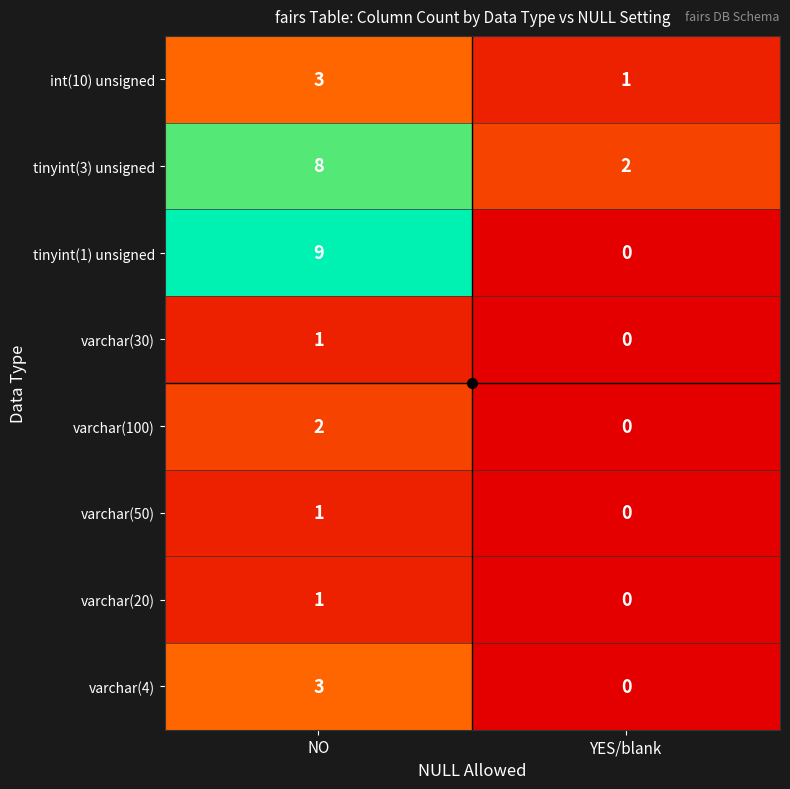

What is the difference between the highest and lowest values at NO?

8